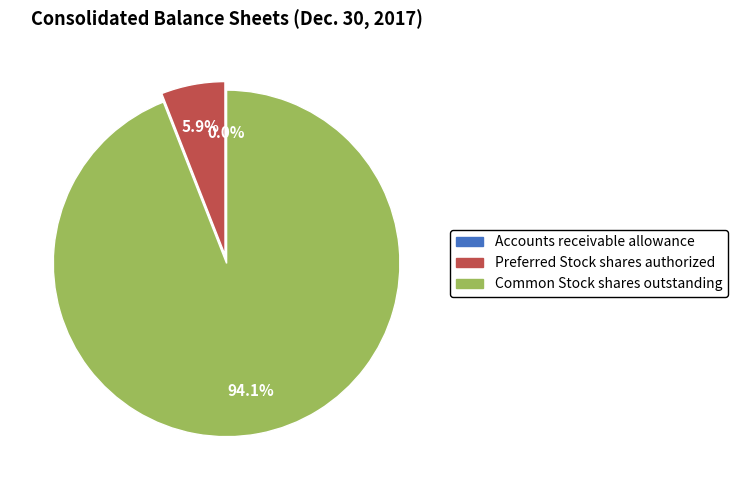

Which slice is the largest?

Common Stock shares outstanding